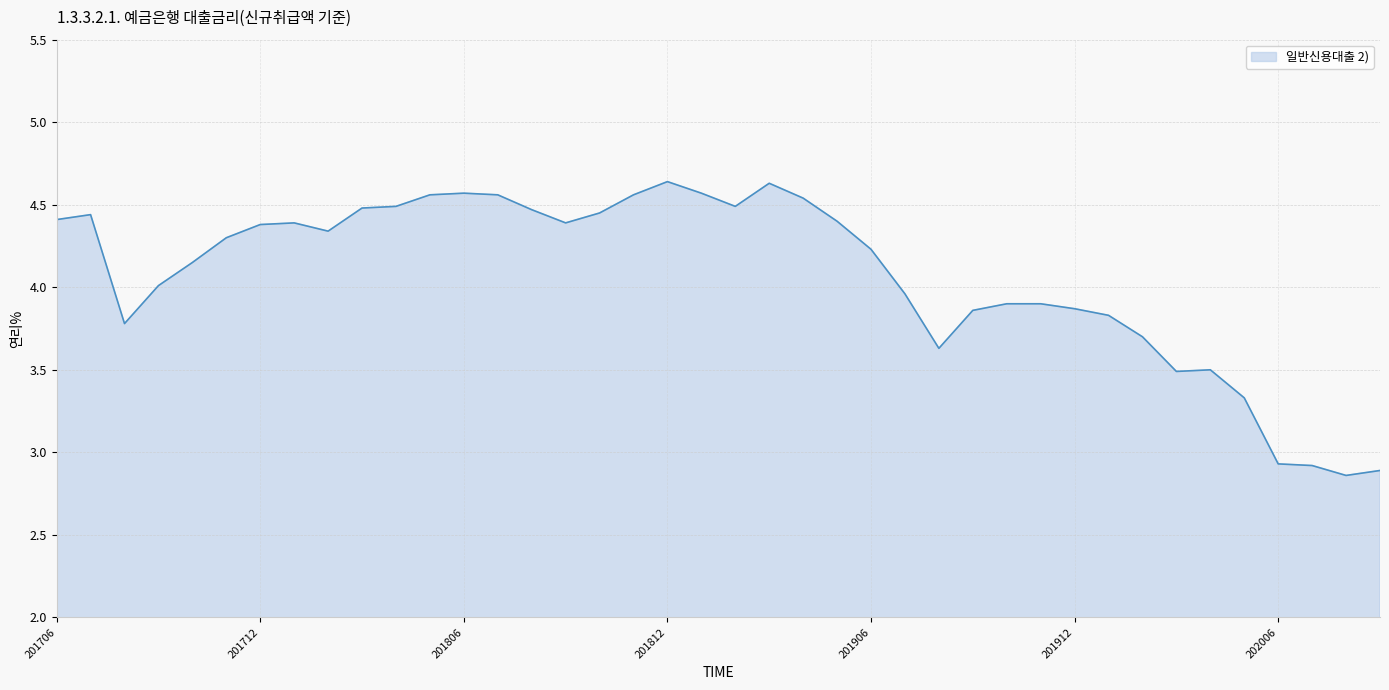

What is the difference between the maximum and minimum values?

1.8